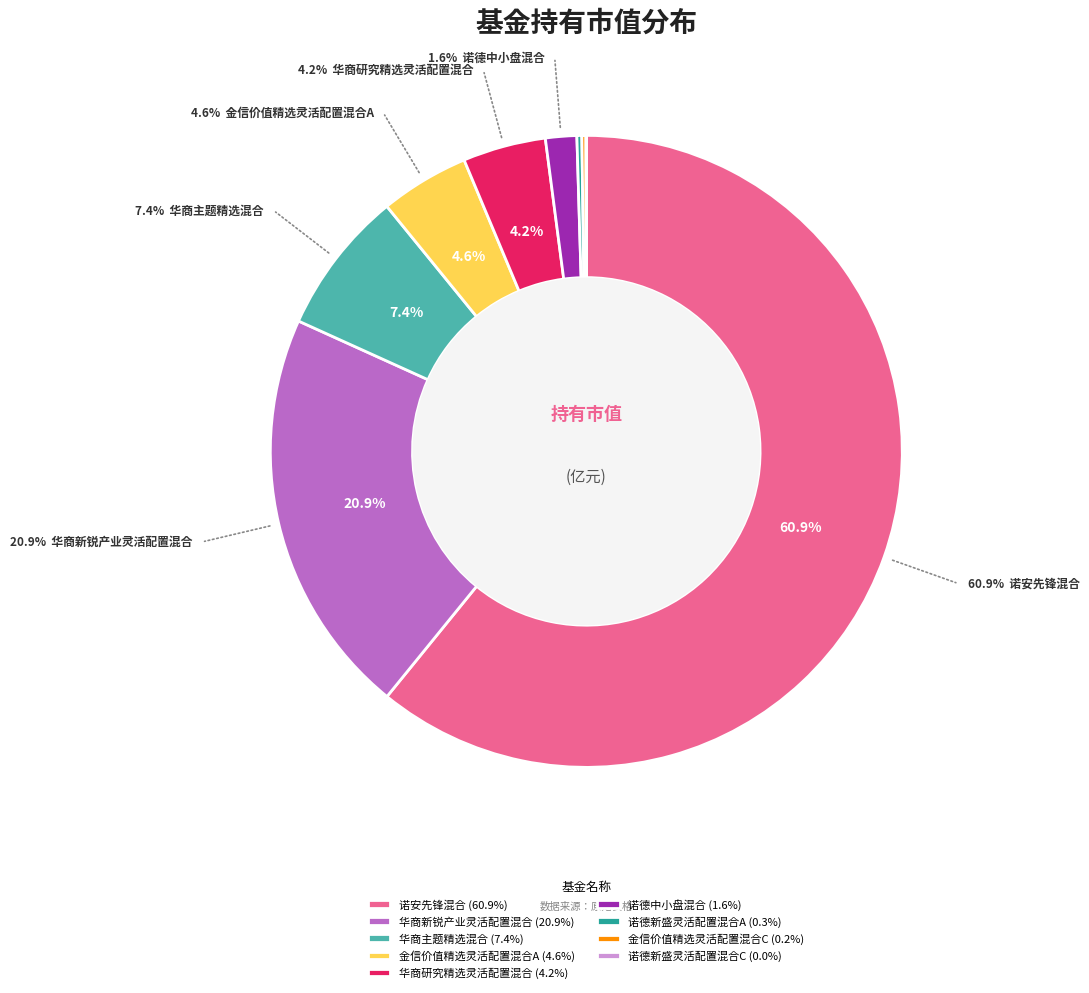

Rank the categories by value from highest to lowest.

诺安先锋混合, 华商新锐产业灵活配置混合, 华商主题精选混合, 金信价值精选灵活配置混合A, 华商研究精选灵活配置混合, 诺德中小盘混合, 诺德新盛灵活配置混合A, 金信价值精选灵活配置混合C, 诺德新盛灵活配置混合C